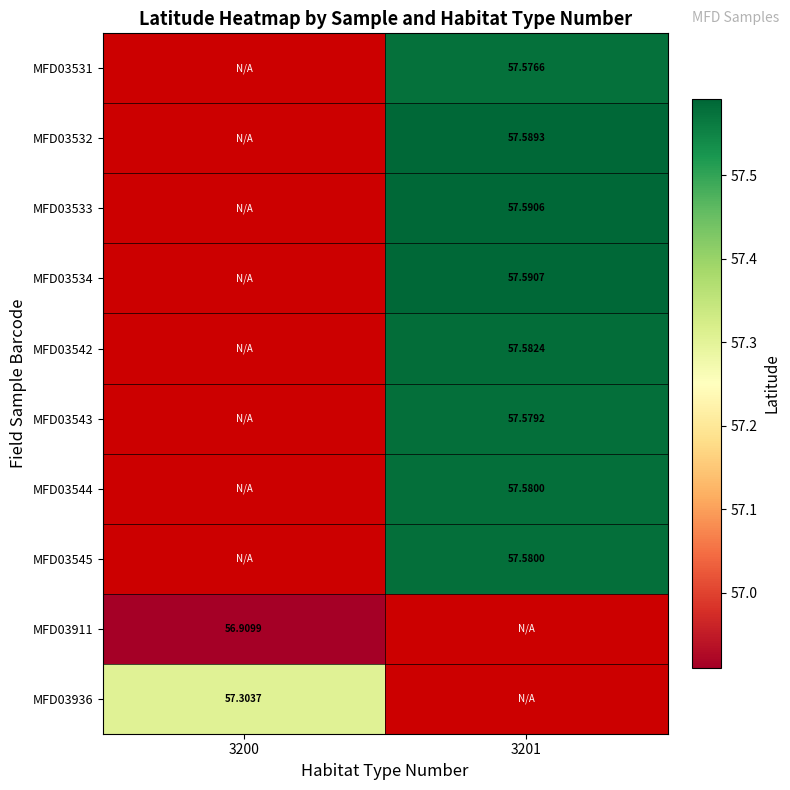

The value of MFD03936 at 3200 is 91.1. True or false?

False